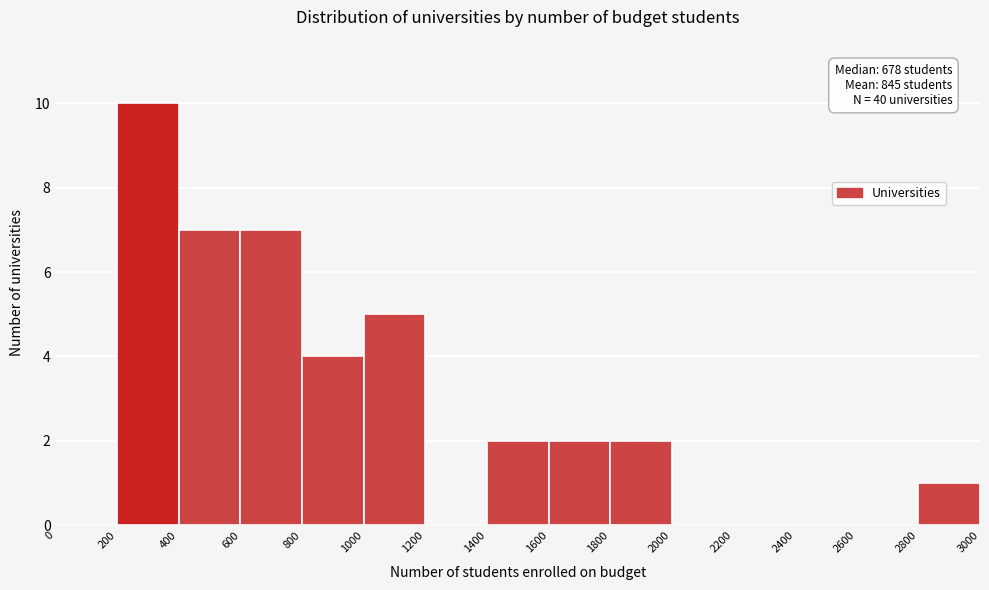

Which range on the x-axis has the tallest bar?

200 to 400